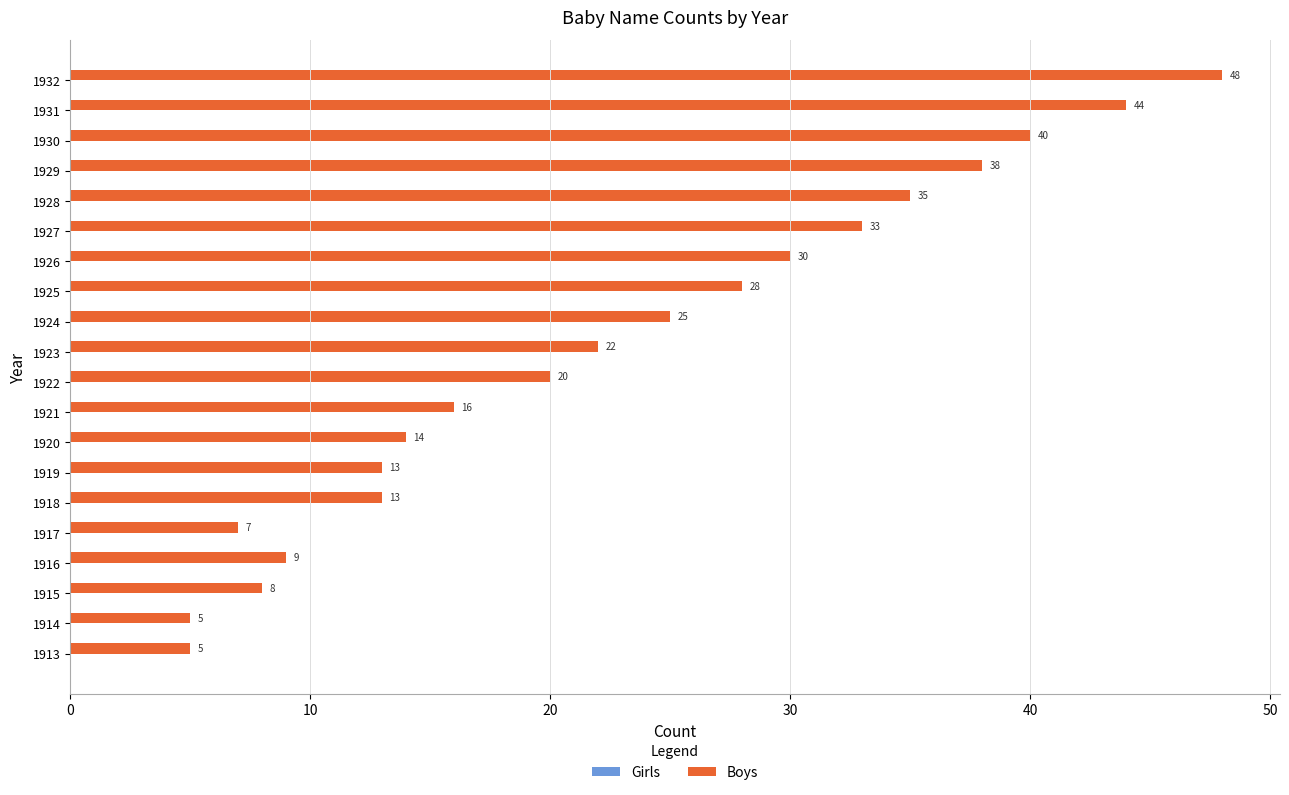

Which has a higher value, 1917 or 1919?

1919